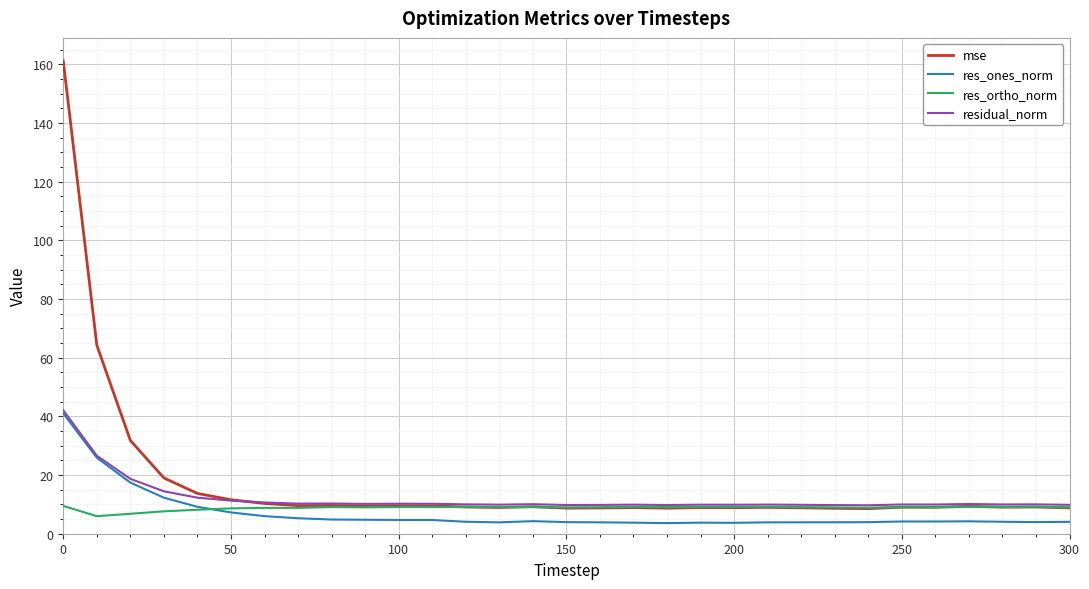

What is the lowest value of the residual_norm series?

9.7